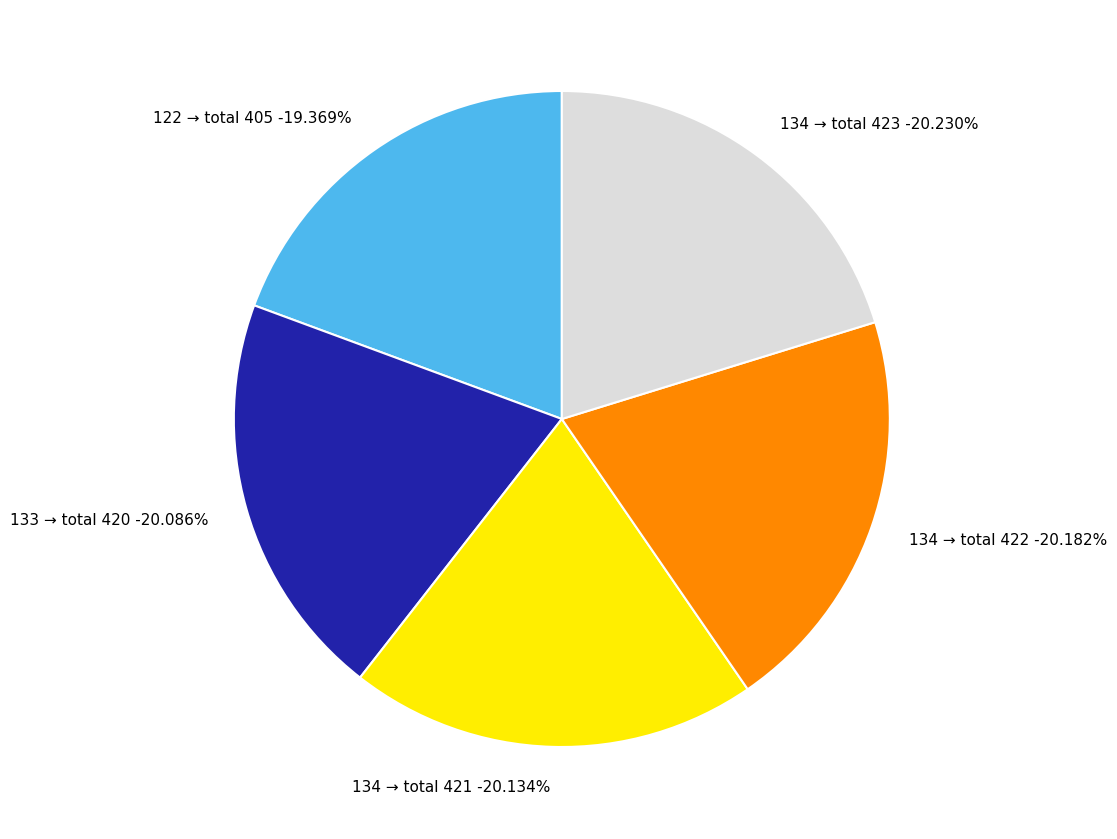

Combined, do 134 and 134 account for over 50%?

No